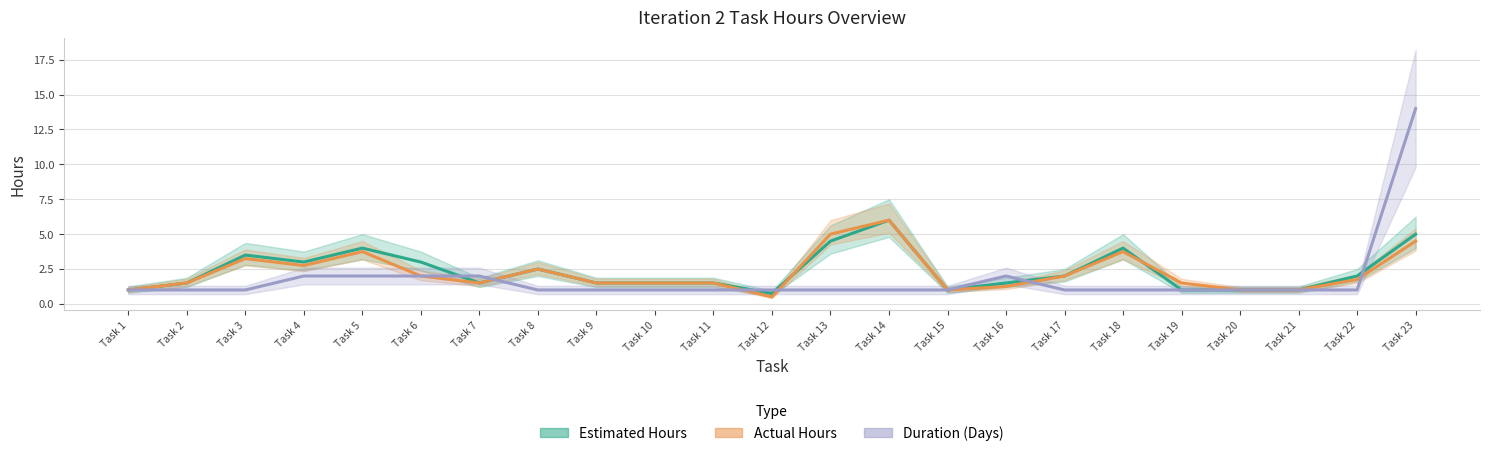

Reading left to right, extract all data points from this chart.

Estimated Hours: Task 1=1.0	Task 2=1.5	Task 3=3.5	Task 4=3.0	Task 5=4.0	Task 6=3.0	Task 7=1.5	Task 8=2.5	Task 9=1.5	Task 10=1.5	Task 11=1.5	Task 12=0.8	Task 13=4.5	Task 14=6.0	Task 15=1.0	Task 16=1.5	Task 17=2.0	Task 18=4.0	Task 19=1.0	Task 20=1.0	Task 21=1.0	Task 22=2.0	Task 23=5.0
Actual Hours: Task 1=1.0	Task 2=1.5	Task 3=3.2	Task 4=2.8	Task 5=3.8	Task 6=2.0	Task 7=1.5	Task 8=2.5	Task 9=1.5	Task 10=1.5	Task 11=1.5	Task 12=0.5	Task 13=5.0	Task 14=6.0	Task 15=1.0	Task 16=1.2	Task 17=2.0	Task 18=3.8	Task 19=1.5	Task 20=1.0	Task 21=1.0	Task 22=1.8	Task 23=4.5
Duration (Days): Task 1=1.0	Task 2=1.0	Task 3=1.0	Task 4=2.0	Task 5=2.0	Task 6=2.0	Task 7=2.0	Task 8=1.0	Task 9=1.0	Task 10=1.0	Task 11=1.0	Task 12=1.0	Task 13=1.0	Task 14=1.0	Task 15=1.0	Task 16=2.0	Task 17=1.0	Task 18=1.0	Task 19=1.0	Task 20=1.0	Task 21=1.0	Task 22=1.0	Task 23=14.0